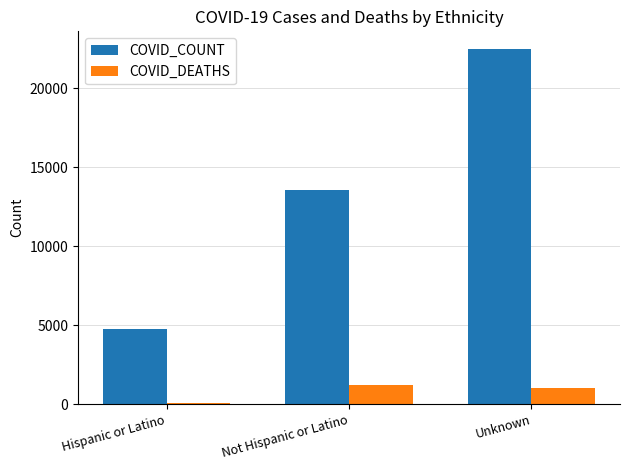

What are all the series names shown in the legend?

COVID_COUNT, COVID_DEATHS